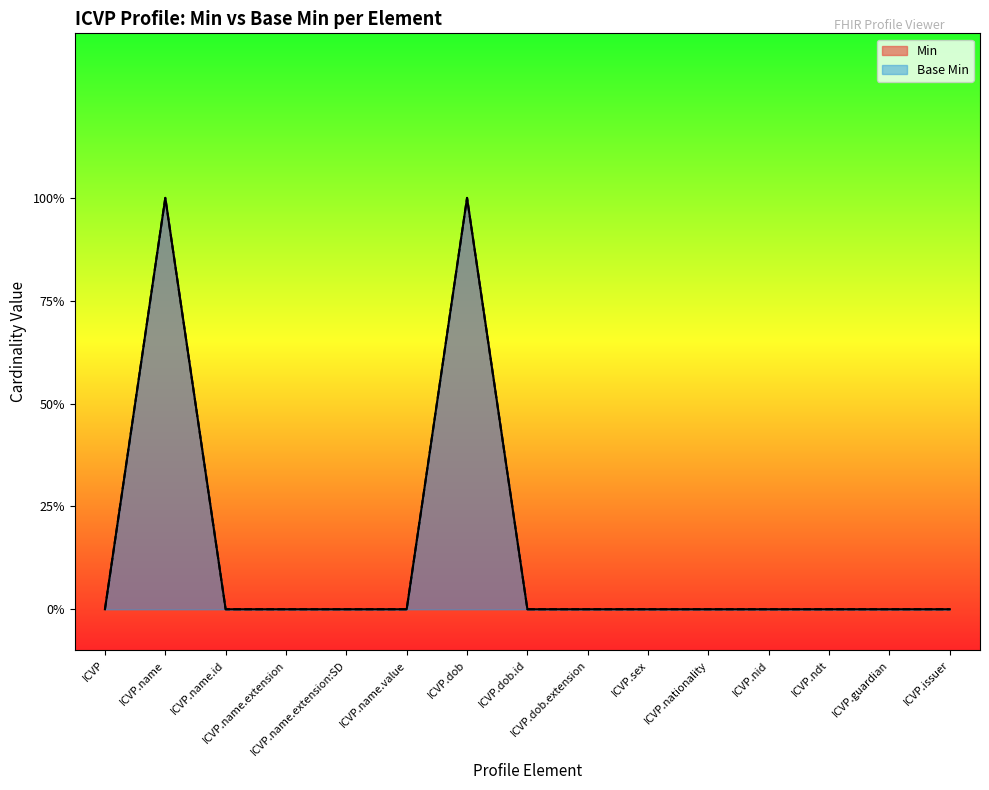

Where is Min nearest to the value 0?

ICVP